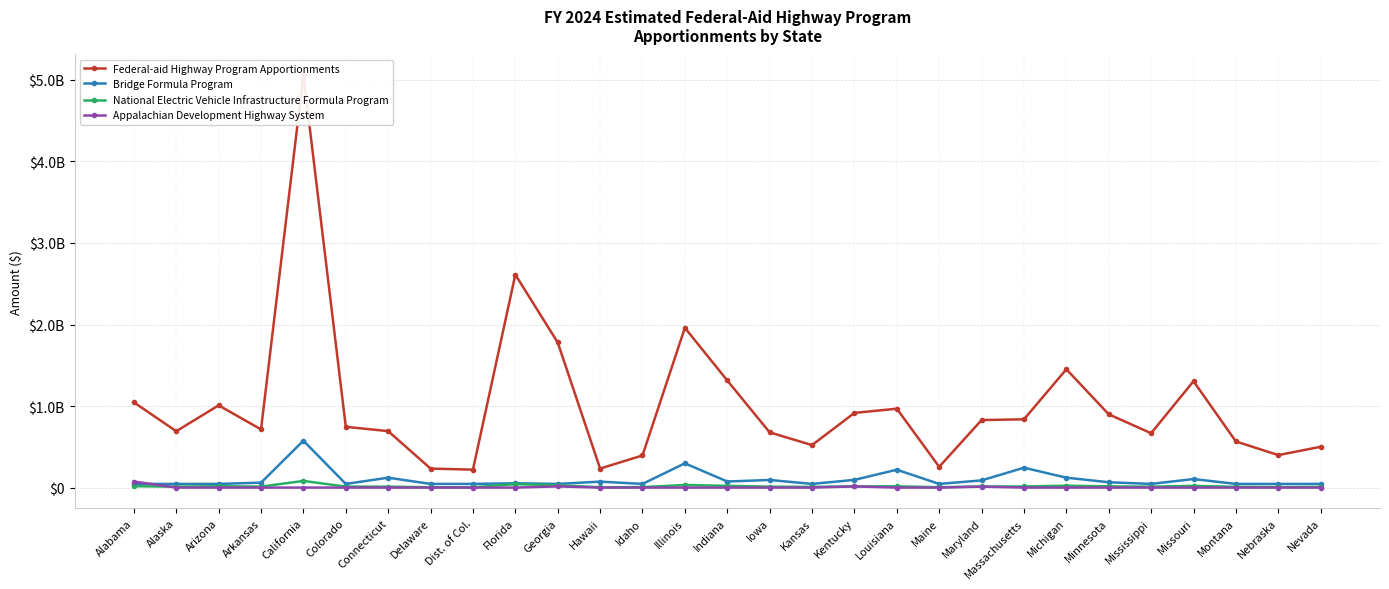

Between Iowa and Minnesota, which is larger?

Minnesota